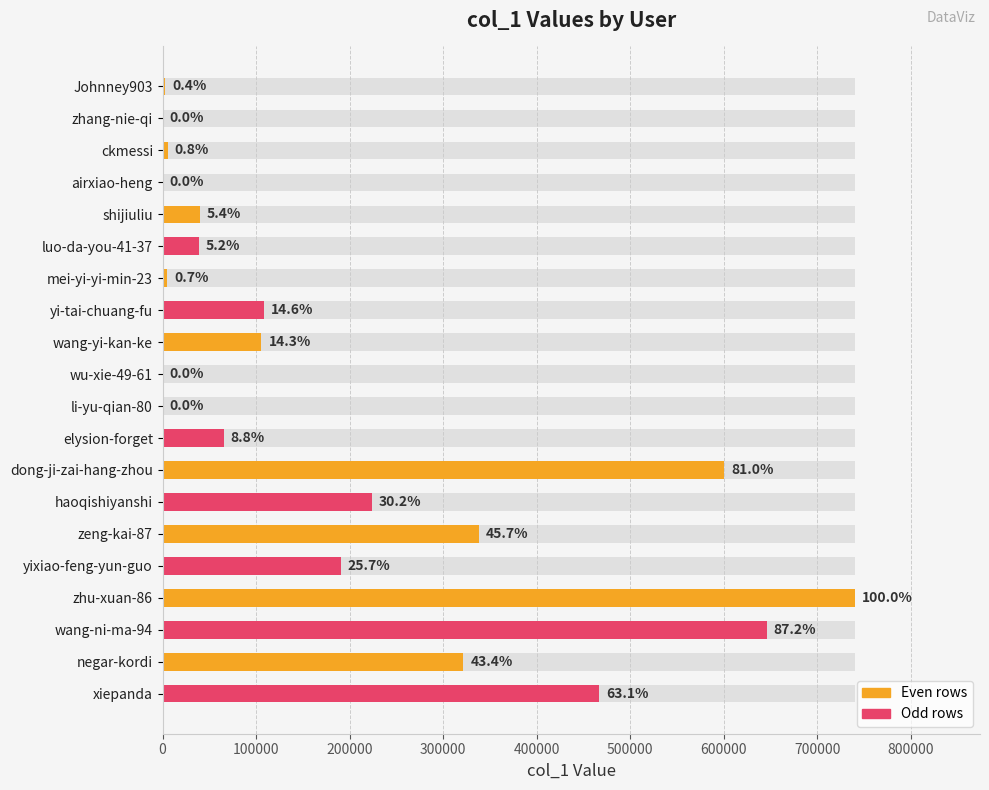

Approximately how many times larger is the value at dong-ji-zai-hang-zhou compared to elysion-forget?

9.2